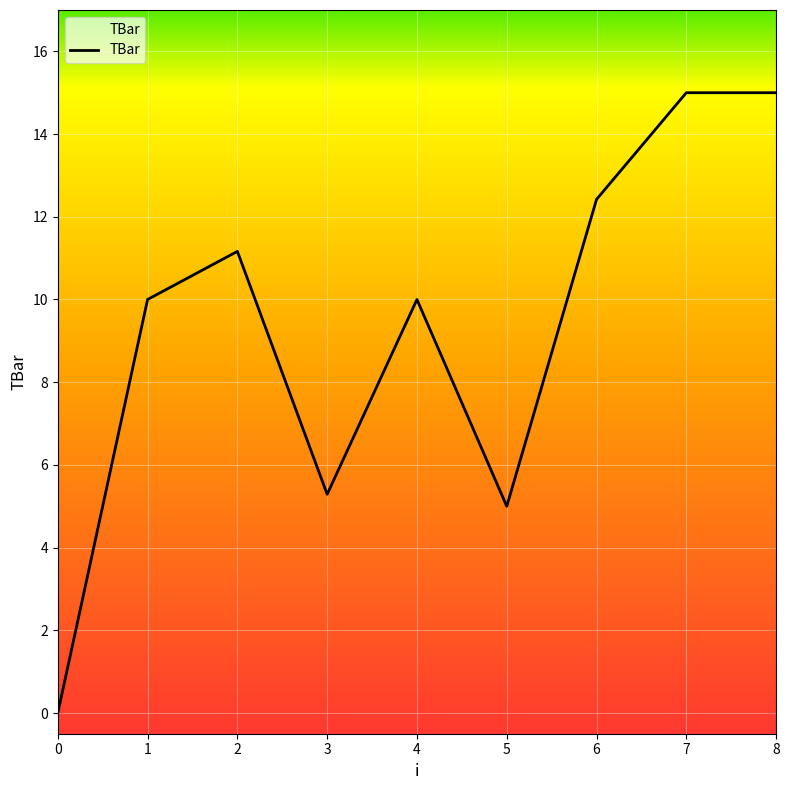

Does the chart display data point markers on the line(s)?

No